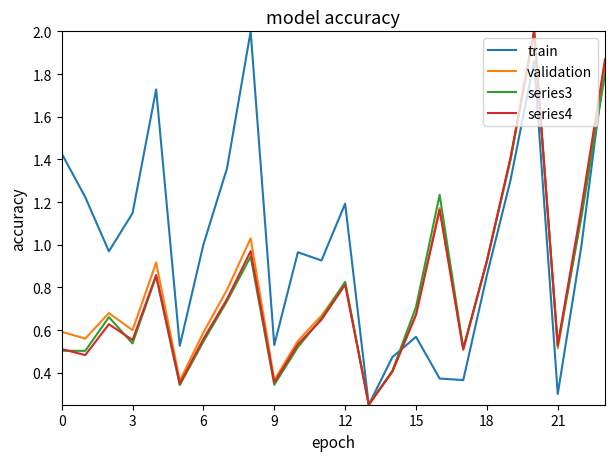

What is the maximum value for validation?

2.0